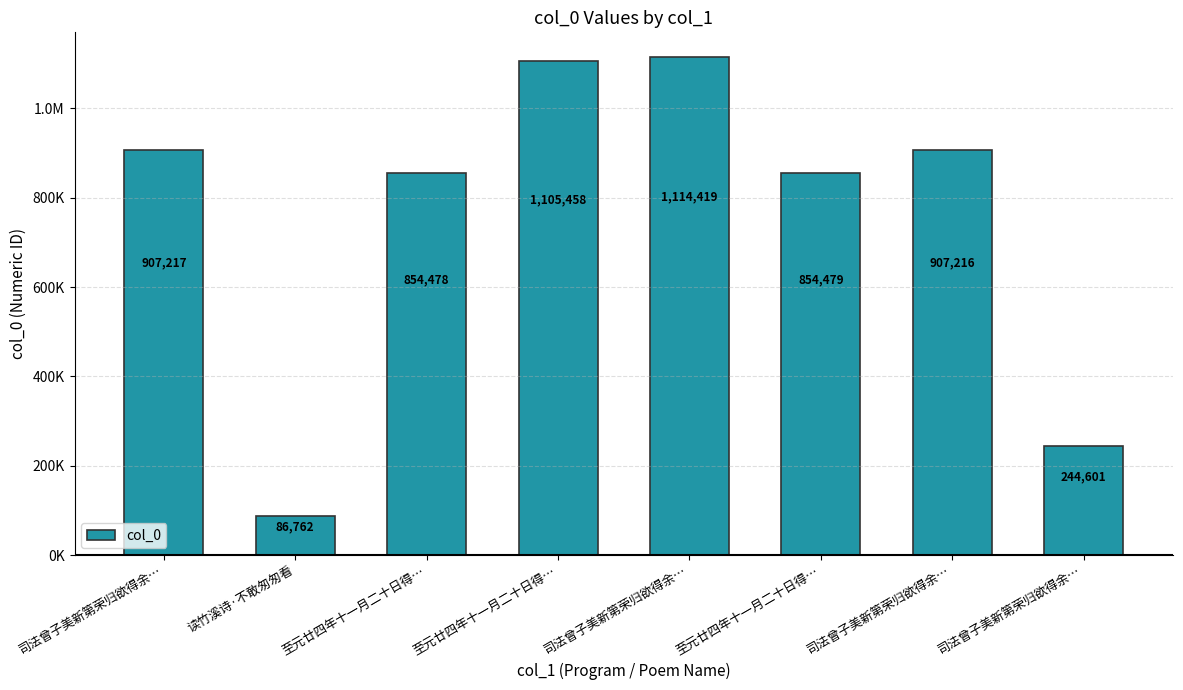

Rank the categories by value from lowest to highest.

读竹溪诗·不敢匆匆看, 司法曾子美新第荣归欲得余…, 至元廿四年十一月二十日得…, 至元廿四年十一月二十日得…, 司法曾子美新第荣归欲得余…, 司法曾子美新第荣归欲得余…, 至元廿四年十一月二十日得…, 司法曾子美新第荣归欲得余…